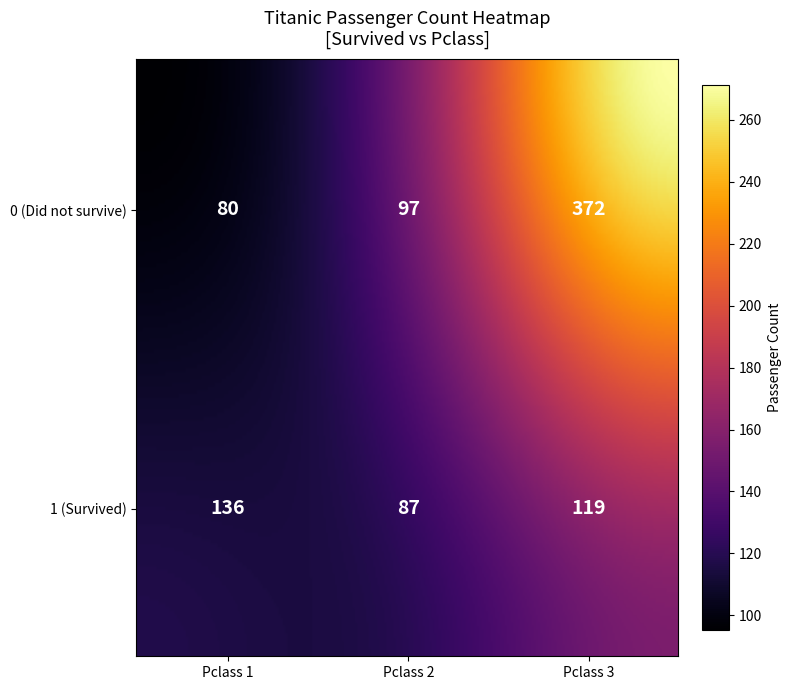

The chart shows a value of 204 at 1_3. True or false?

False